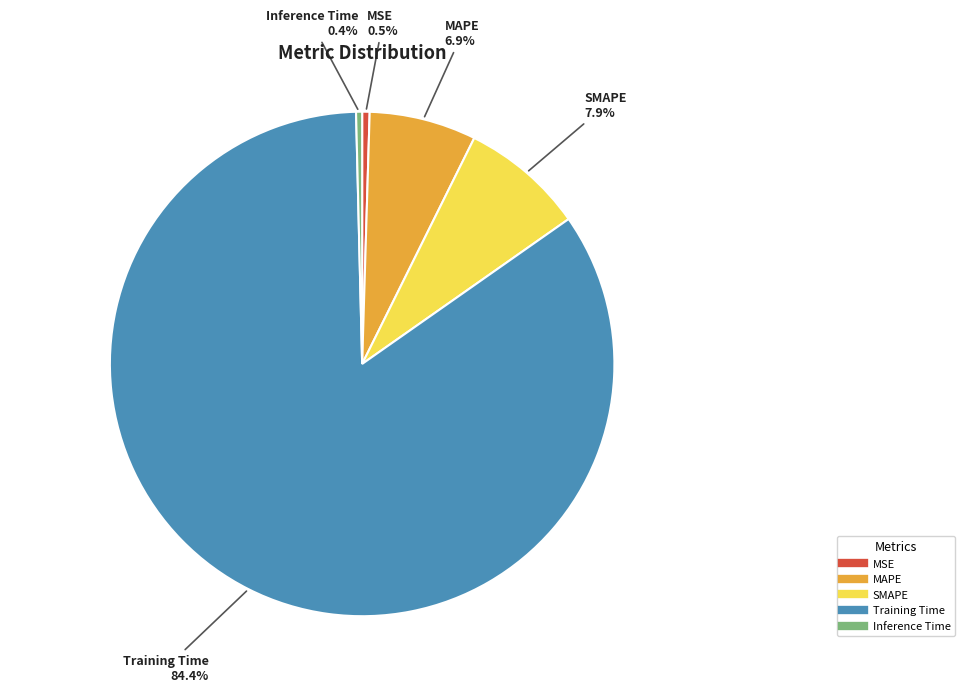

Which slice is the largest?

Training Time